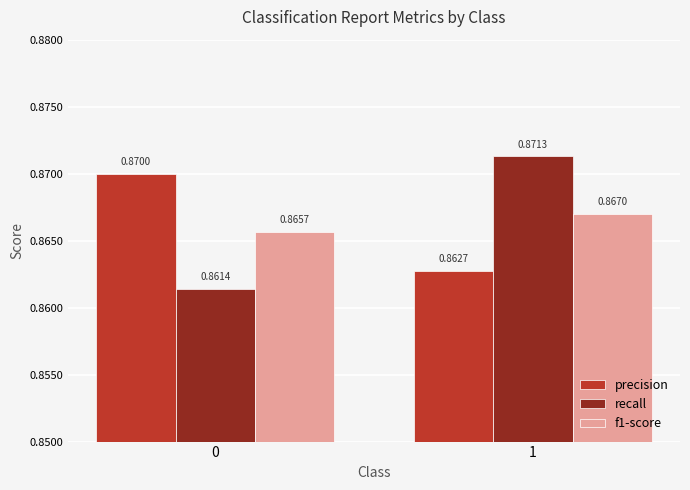

What is the total value across all series at 1?

2.6